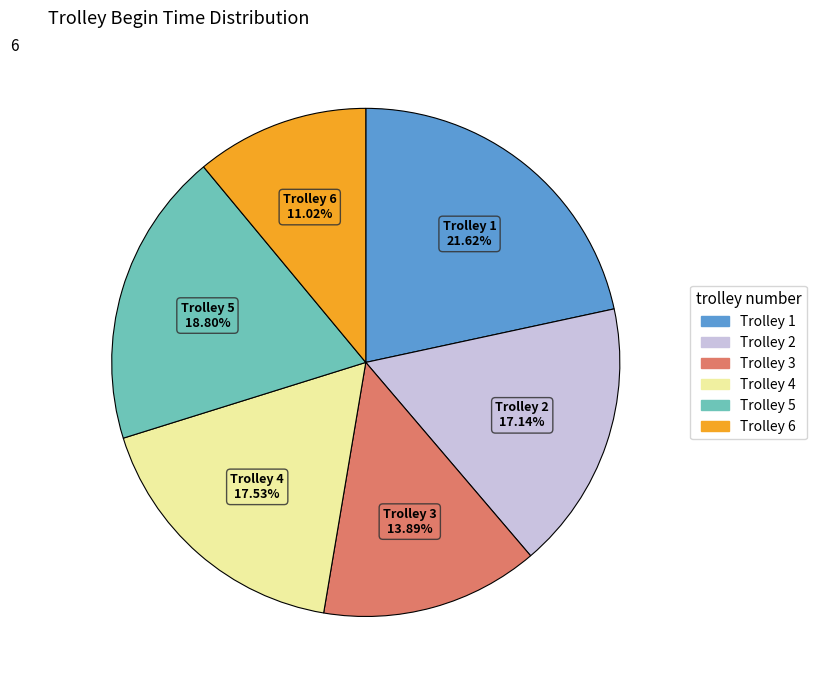

Is there a majority slice in this chart?

No